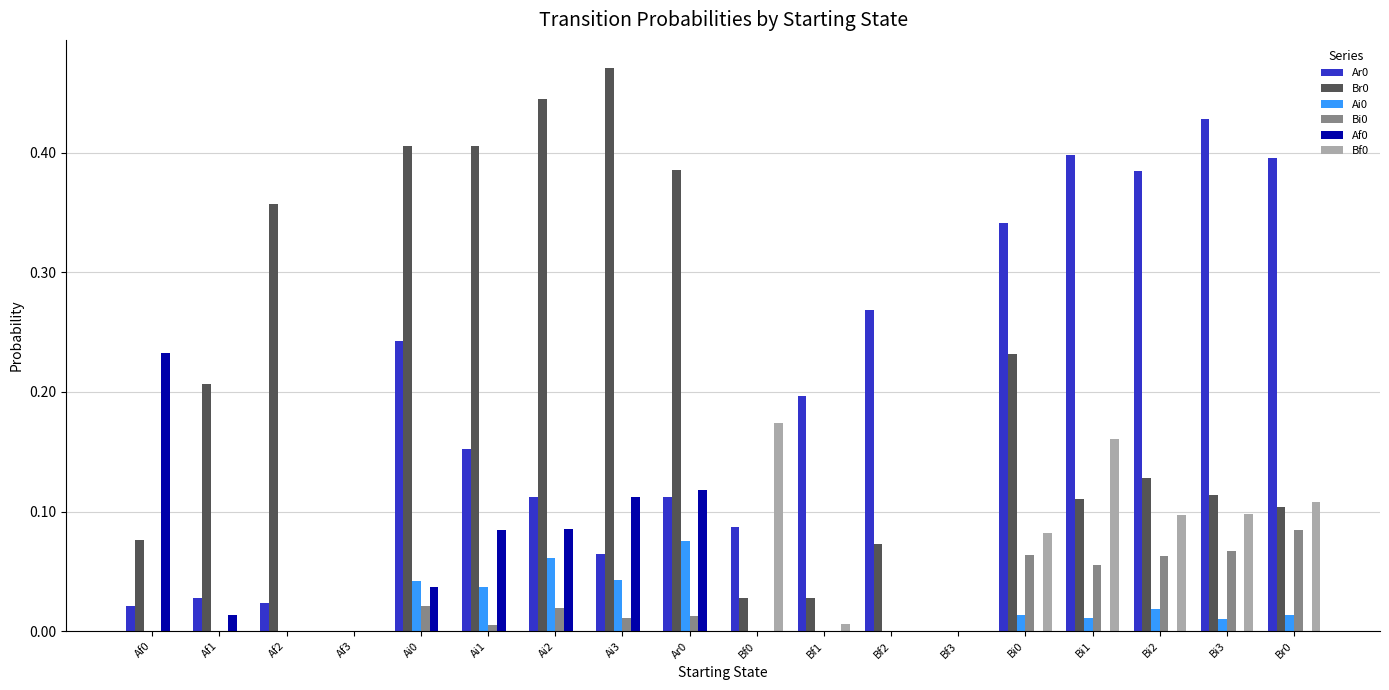

Is the value of Af0 at Af0 greater than the value of Ar0 at Bf0?

Yes